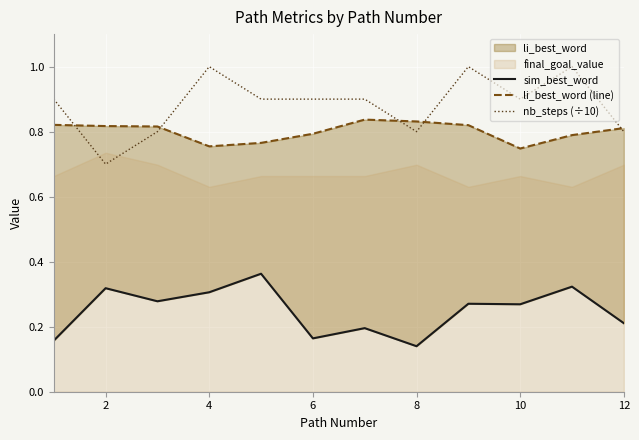

Which series has the largest total across all categories?

nb_steps (÷10)